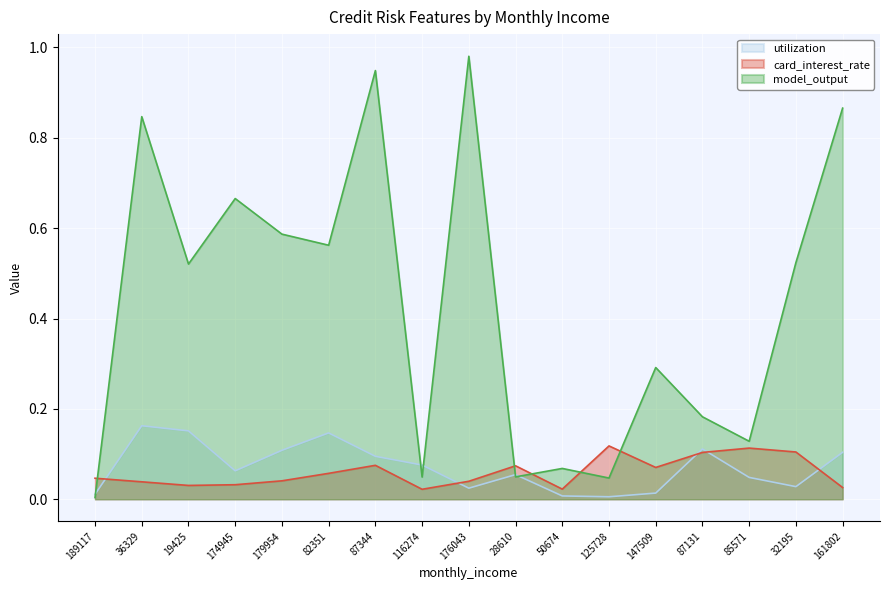

What is the sum of the utilization values at 28610 and 125728?

0.1